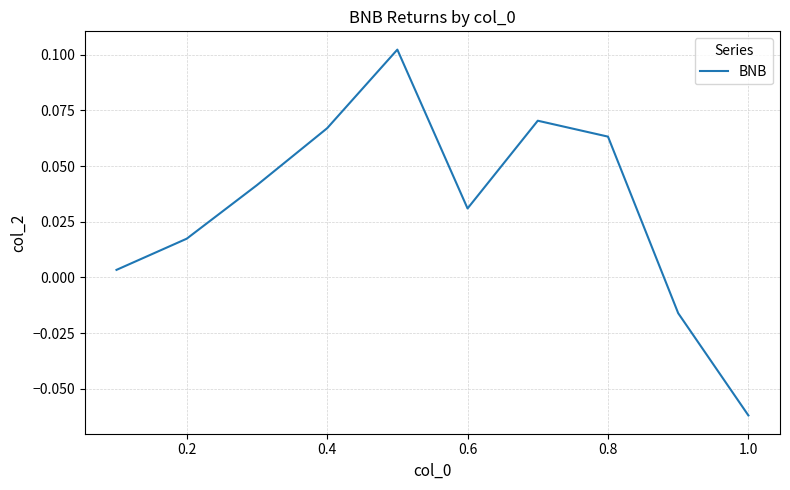

Is this an area chart (filled region under the line)?

No